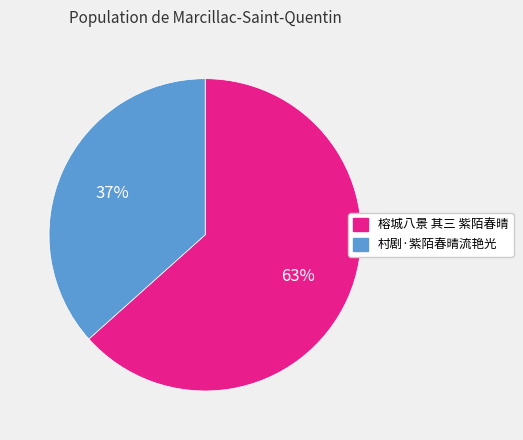

Which has a higher value, 村剧·紫陌春晴流艳光 or 榕城八景 其三 紫陌春晴?

榕城八景 其三 紫陌春晴